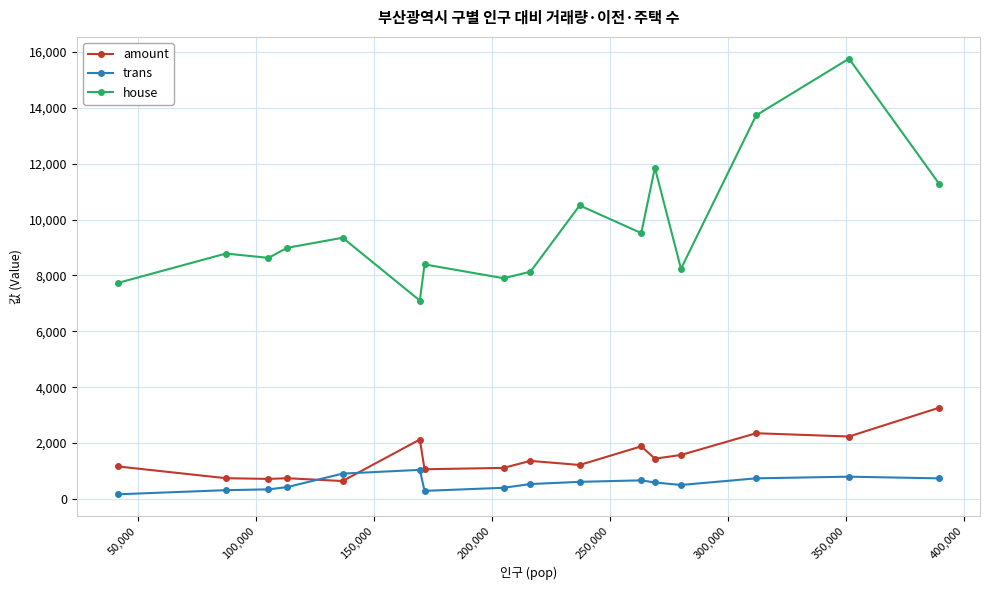

Which series has the largest total across all categories?

house